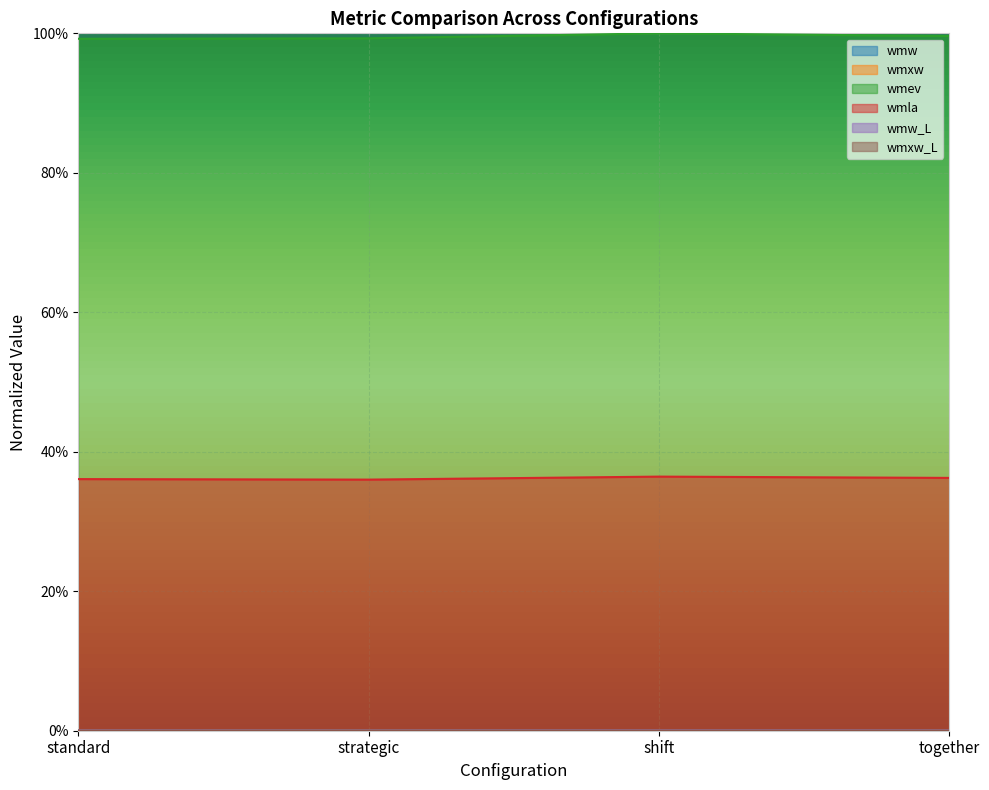

Which series changed the most between standard and strategic?

wmla